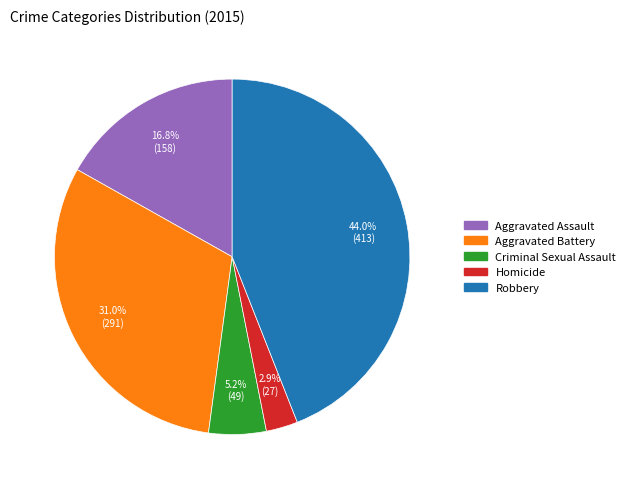

To the nearest percent, what percentage of the pie is Aggravated Assault?

17%